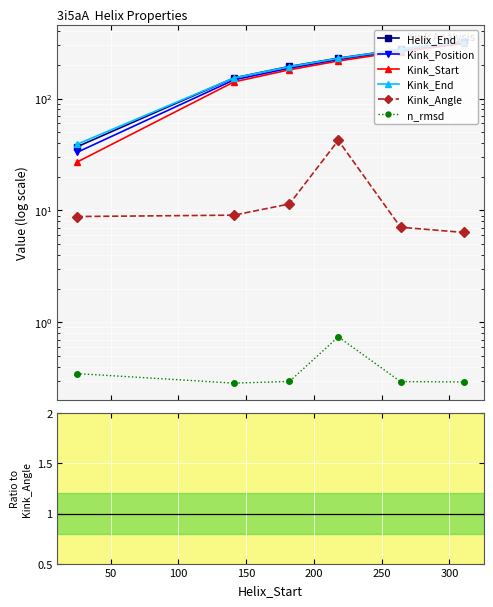

At 100, list the series in order from largest to smallest.

Helix_End, Kink_End, Kink_Position, Kink_Start, Kink_Angle, n_rmsd